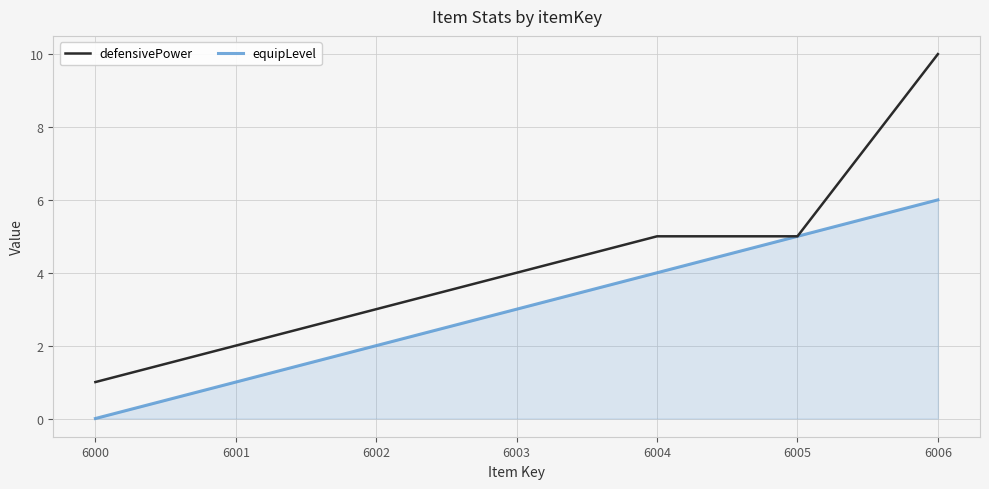

Which label corresponds to the smallest value in the chart?

6000